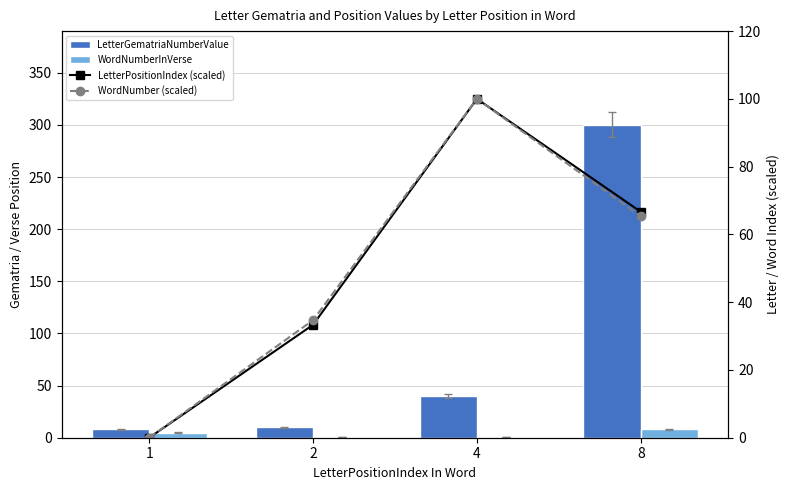

Is the value of WordNumber (scaled) at 2 greater than the value of LetterGematriaNumberValue at 8?

No